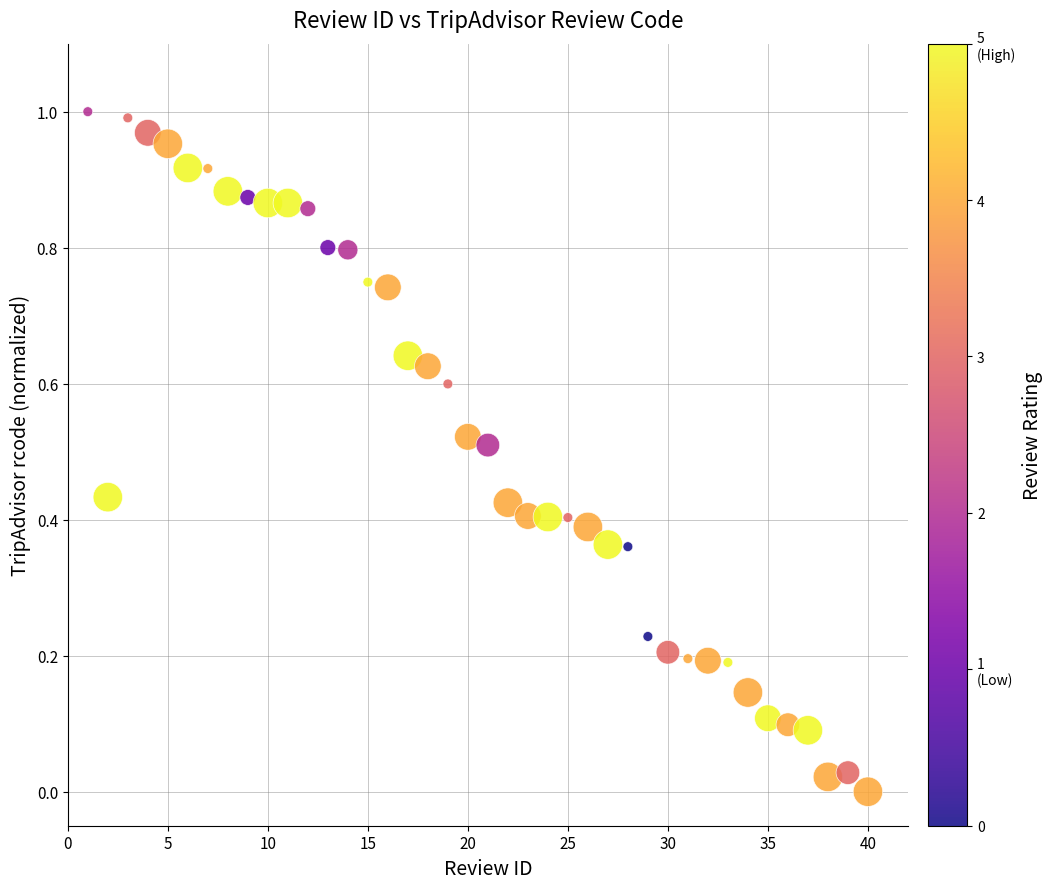

What is the range of X values (max minus min)?

39.0